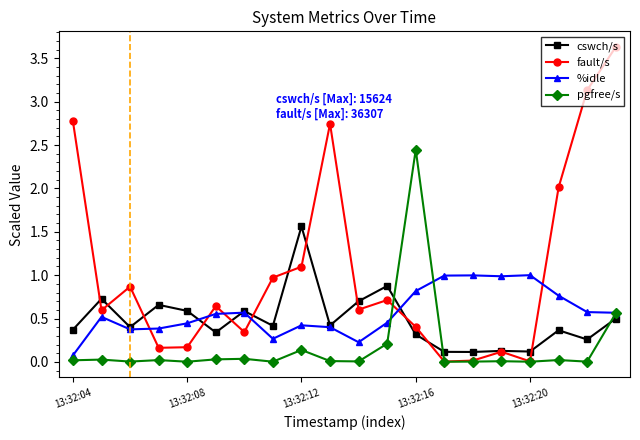

What is the maximum value for cswch/s?

1.6